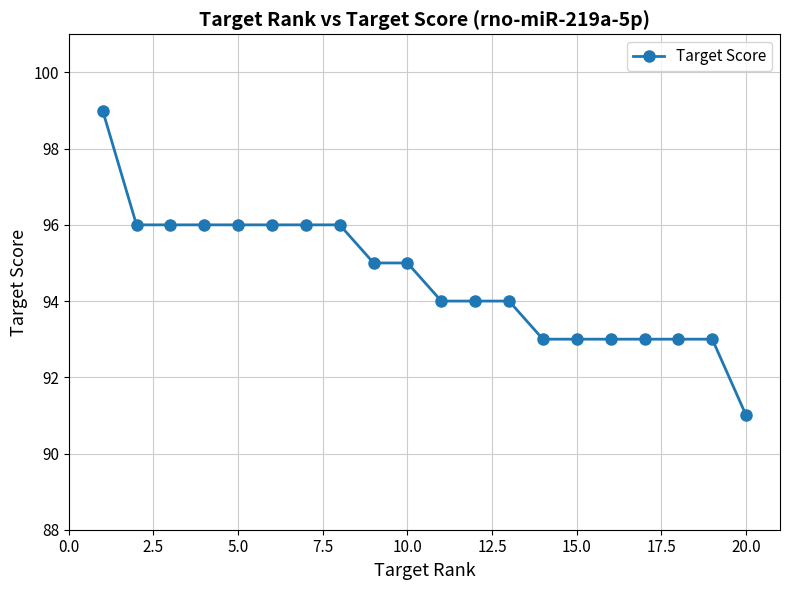

What is the greatest value displayed?

99